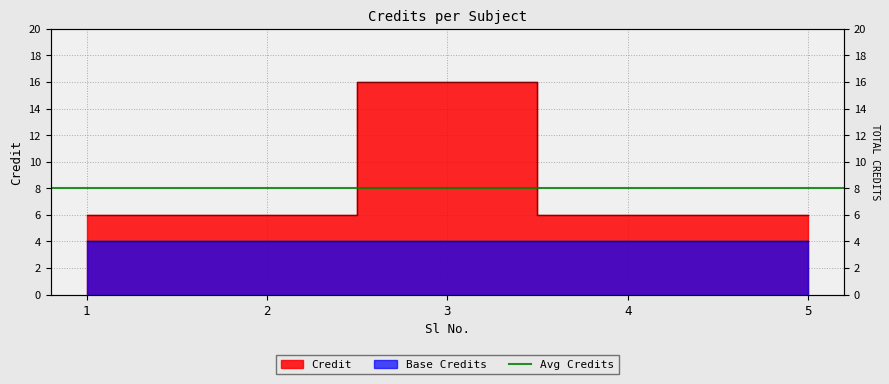

Read the value at 2, to the nearest 10.

10